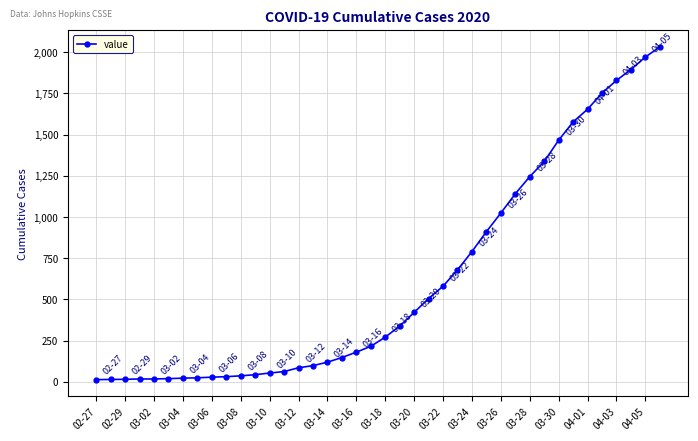

What is the difference between the second highest and second lowest values?

1957